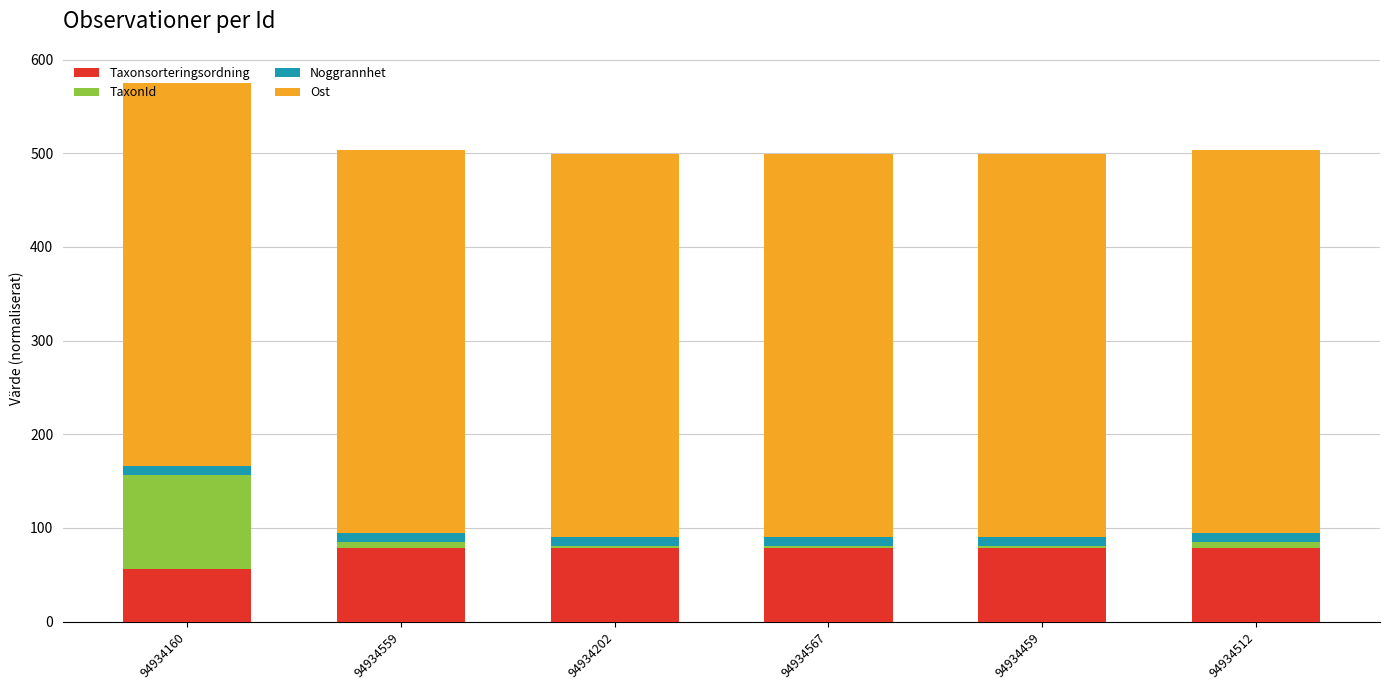

What is the minimum value for Taxonsorteringsordning?

56.4